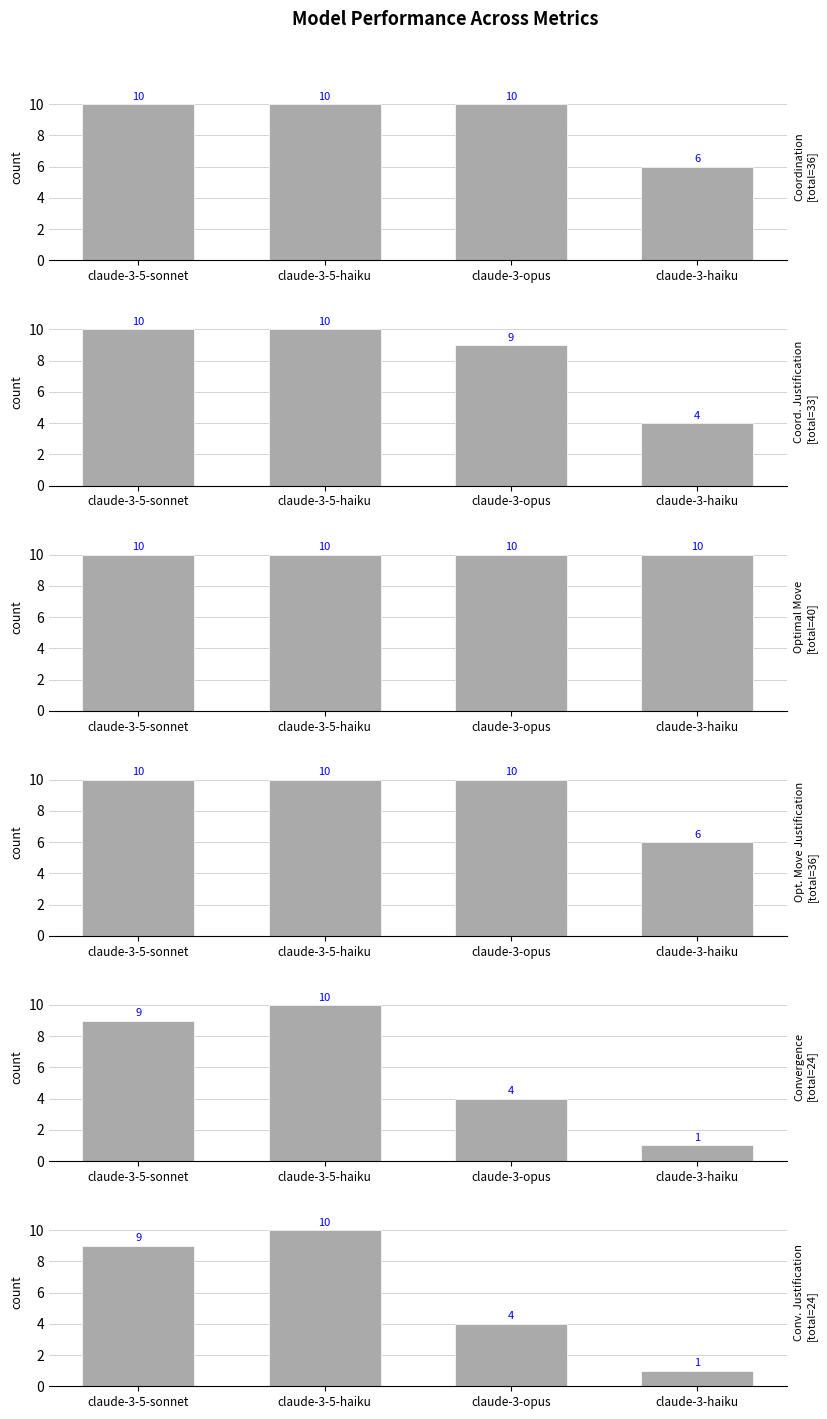

At which label is optimal_move closest to 10?

claude-3-5-sonnet